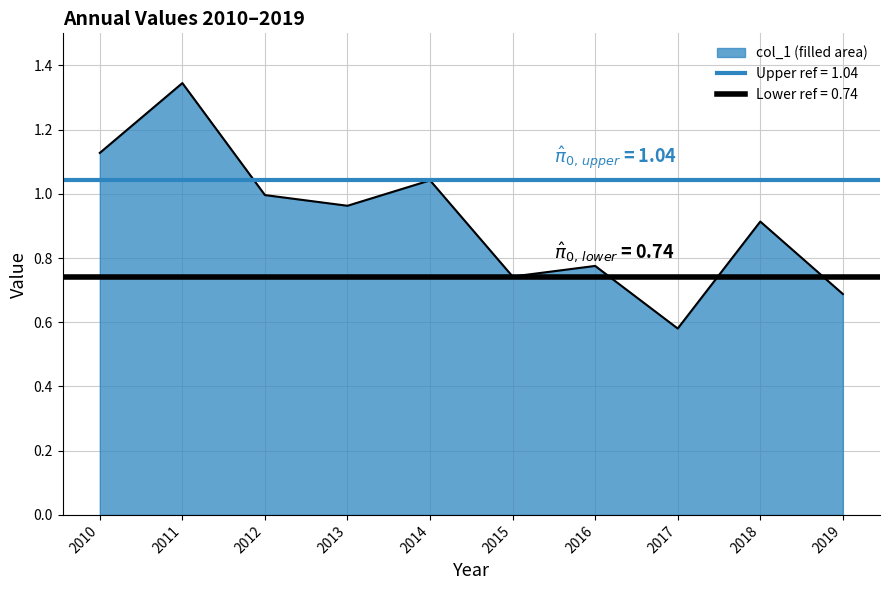

Reading left to right, list all the values displayed in this chart.

1.1	1.3	1.0	1.0	1.0	0.7	0.8	0.6	0.9	0.7